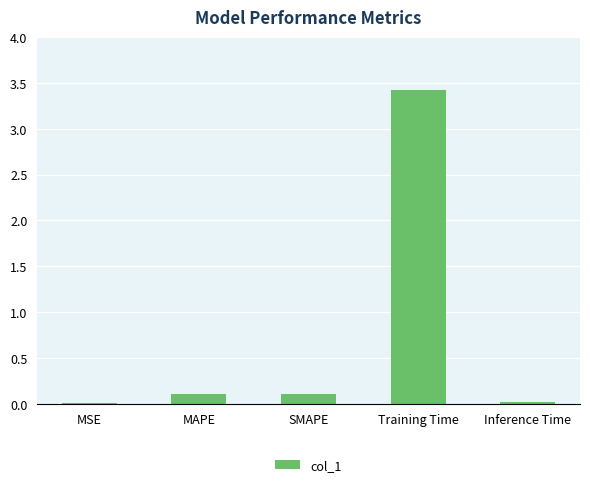

Which has a higher value, MAPE or Training Time?

Training Time